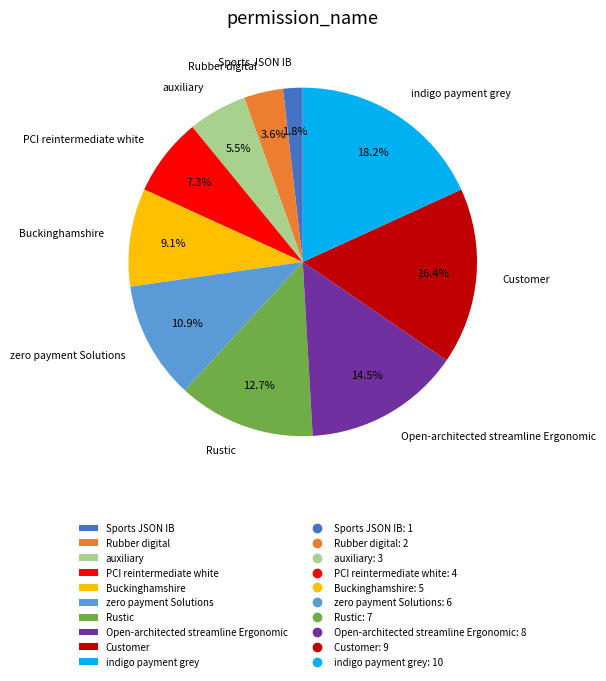

What is the largest slice in the pie chart?

indigo payment grey